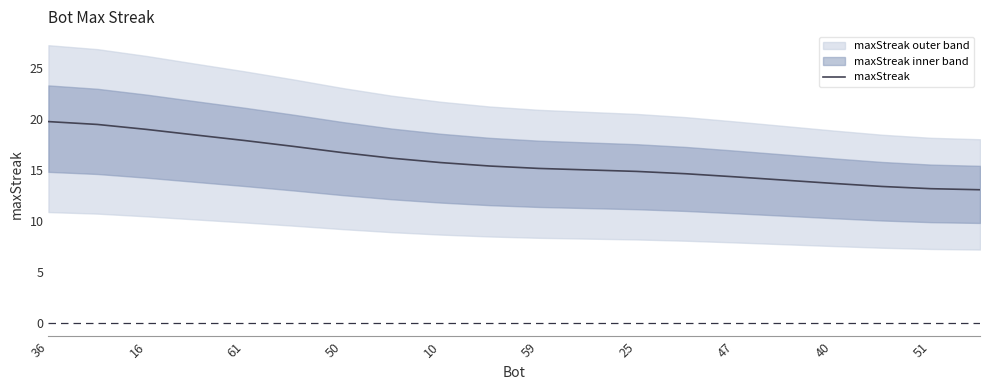

What is the maximum value for maxStreak?

19.7